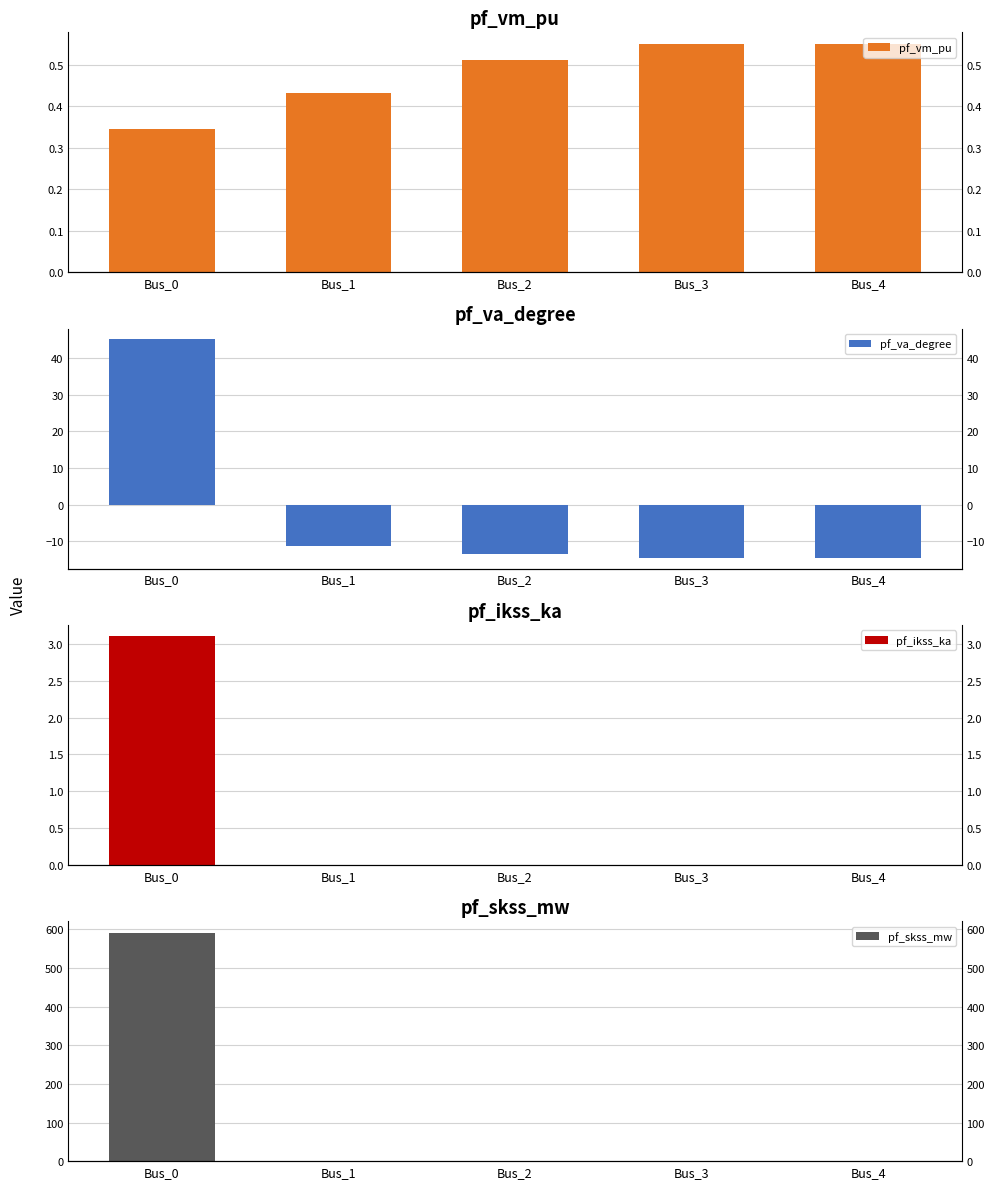

At which category is the sum across all series the highest?

Bus_0